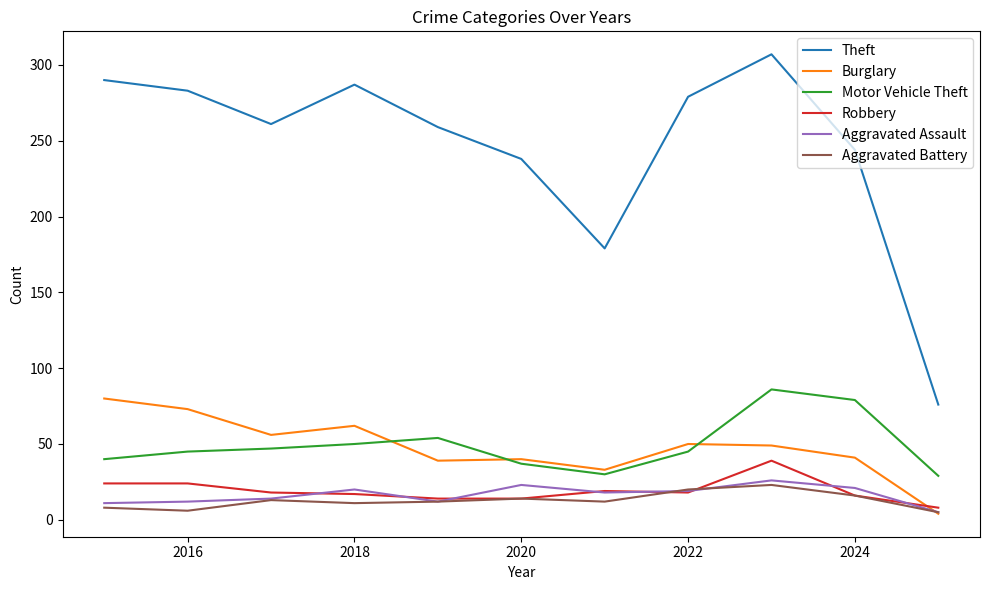

True or false: Aggravated Battery and Theft cross at least once.

False